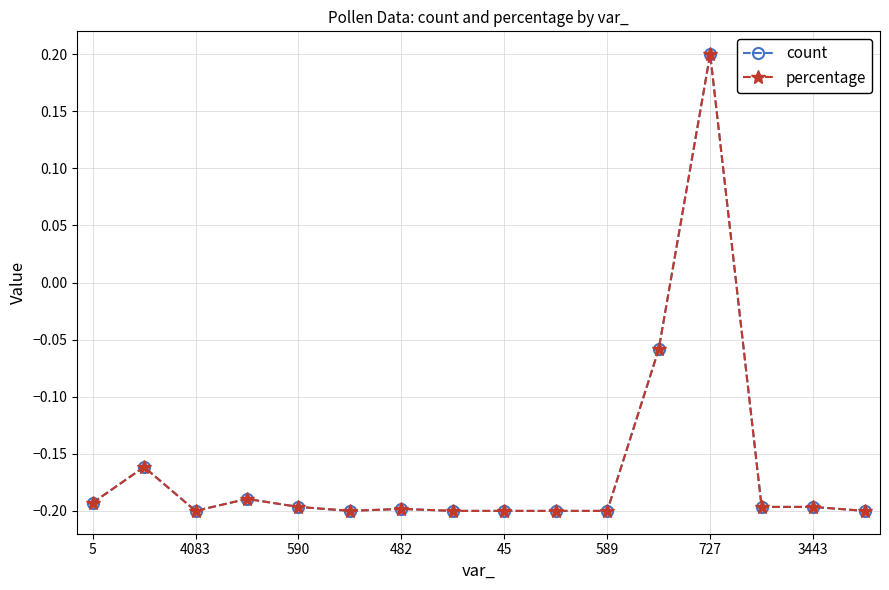

Reading left to right, extract all data points from this chart.

count: -0.2	-0.2	-0.2	-0.2	-0.2	-0.2	-0.2	-0.2	-0.2	-0.2	-0.2	-0.1	0.2	-0.2	-0.2	-0.2
percentage: -0.2	-0.2	-0.2	-0.2	-0.2	-0.2	-0.2	-0.2	-0.2	-0.2	-0.2	-0.1	0.2	-0.2	-0.2	-0.2